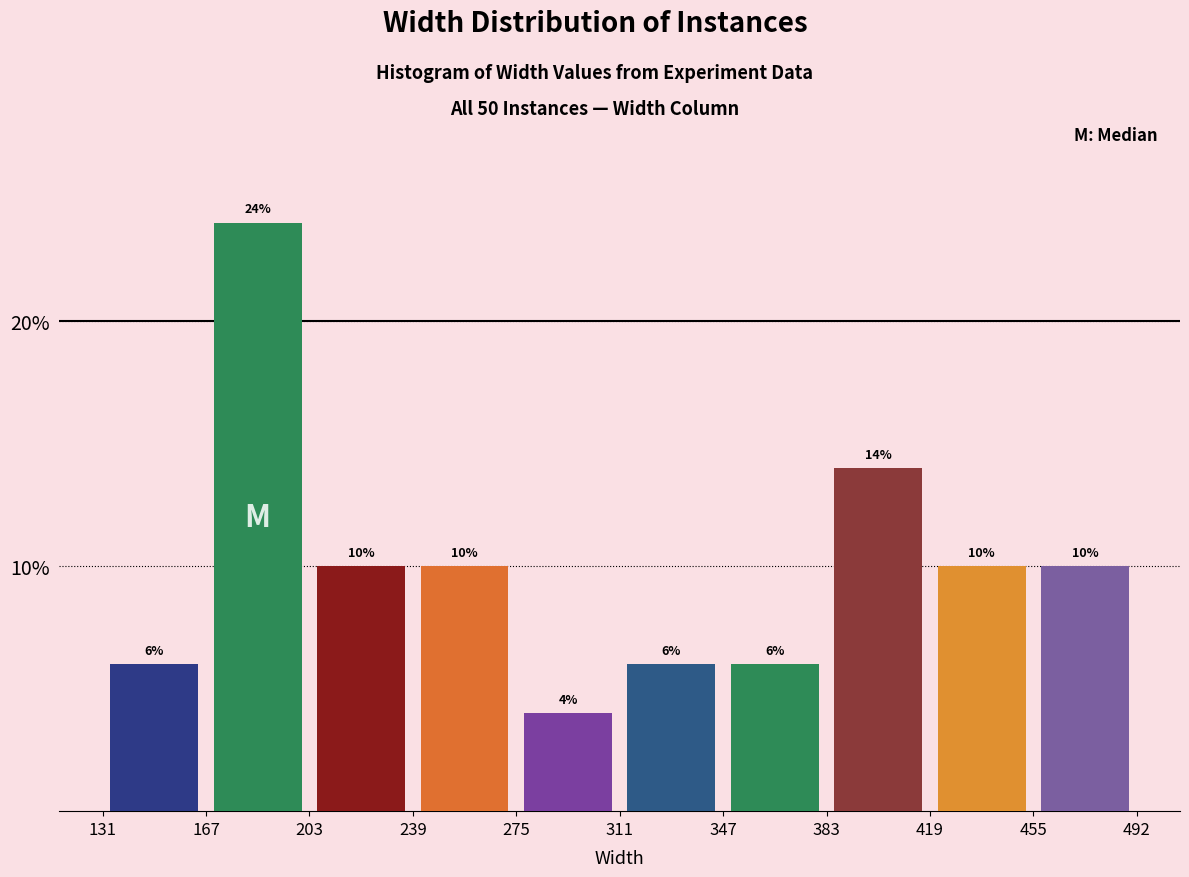

Reading left to right, transcribe this chart: for each bar, give the range it covers on the x-axis and its height.

131 to 167: 6
167 to 203: 24
203 to 239: 10
239 to 275: 10
275 to 311: 4
311 to 347: 6
347 to 383: 6
383 to 419: 14
419 to 455: 10
455 to 492: 10